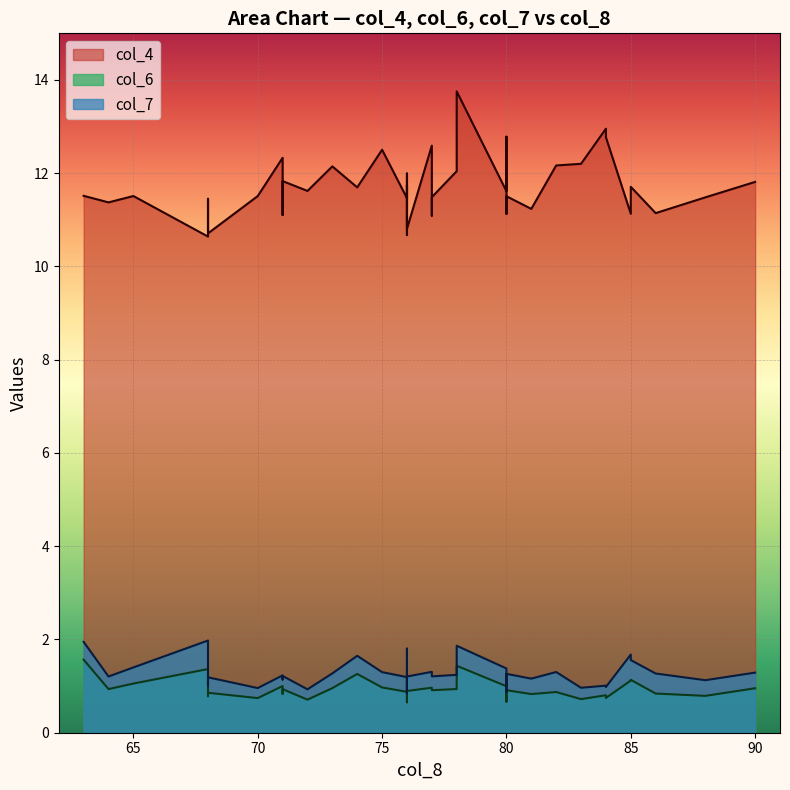

True or false: col_6 and col_4 cross at least once.

False